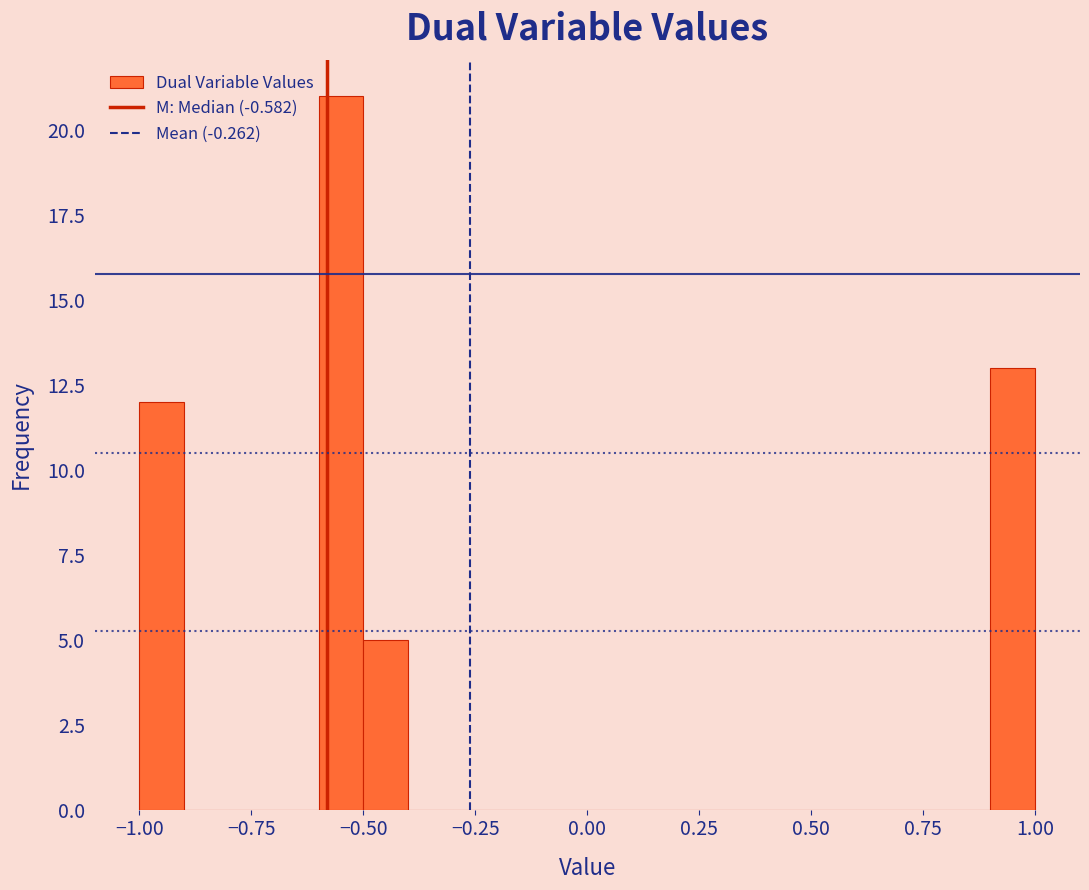

Read against the x-axis, roughly where is the centre of the tallest bar?

-0.55